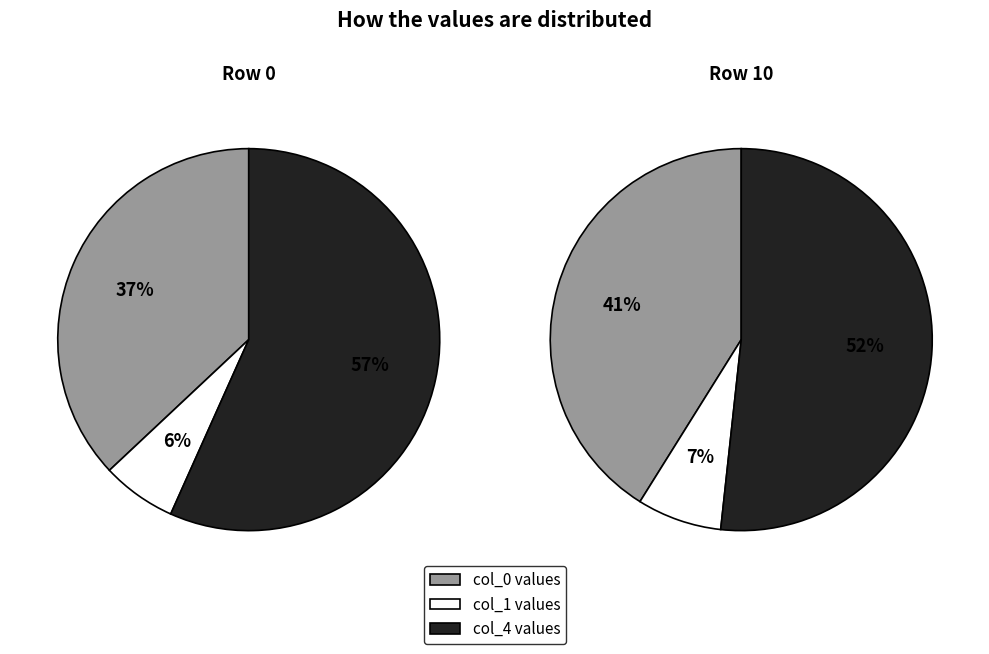

To the nearest percent, what portion does 1 represent?

7%